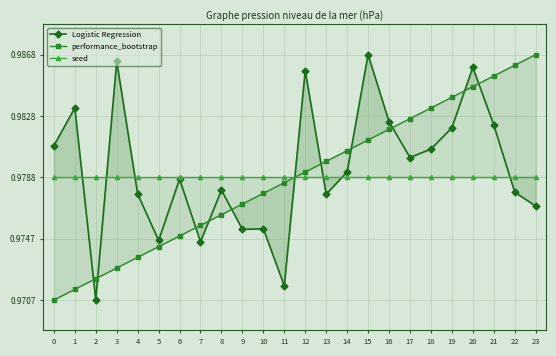

At 7, list the series in order from smallest to largest.

Logistic Regression, performance_bootstrap, seed